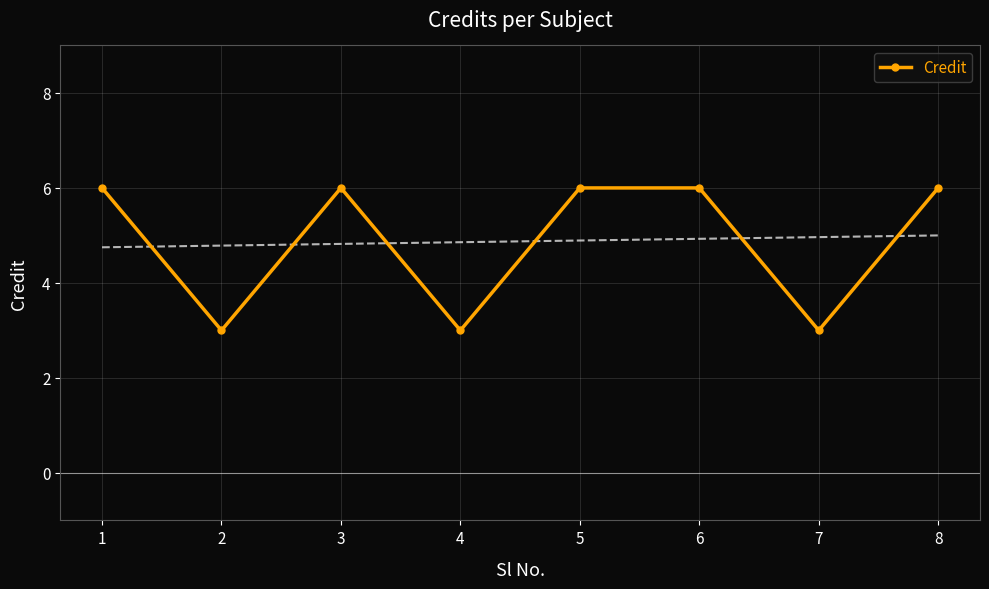

Which label corresponds to the largest value in the chart?

1